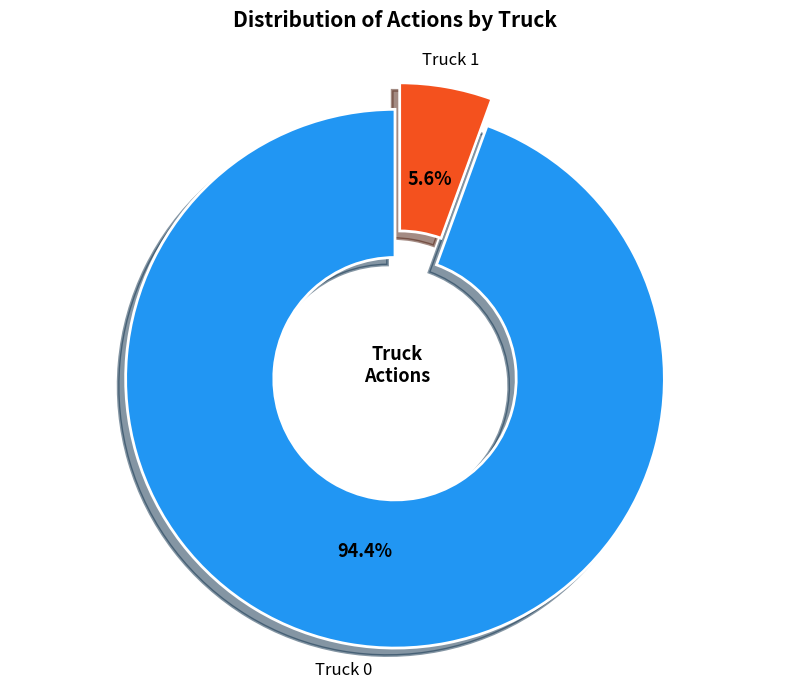

Is there any slice that represents more than half of the pie?

Yes